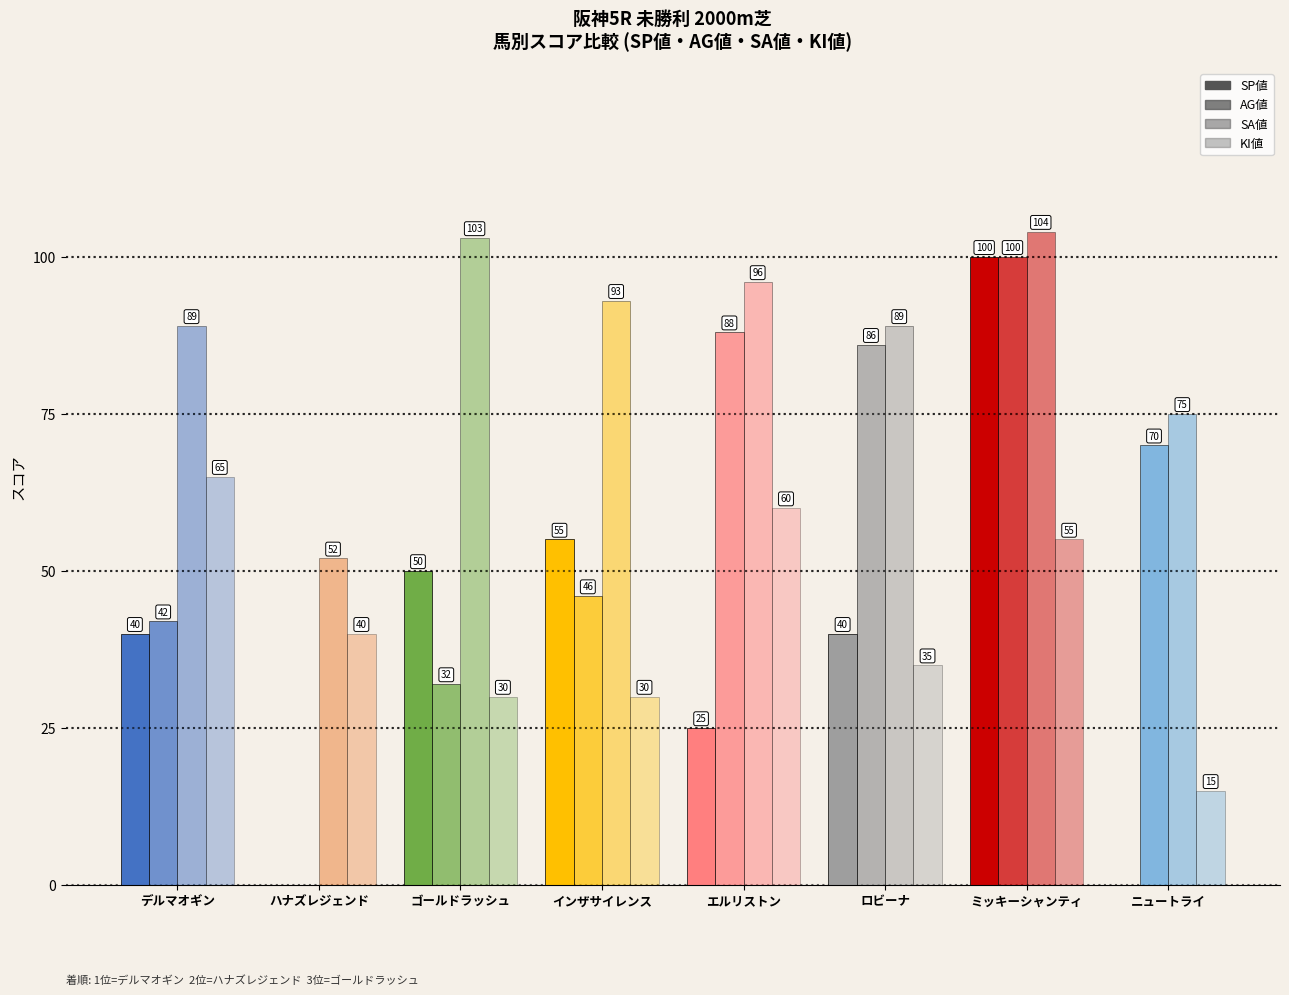

At how many categories does at least one series exceed 51?

8